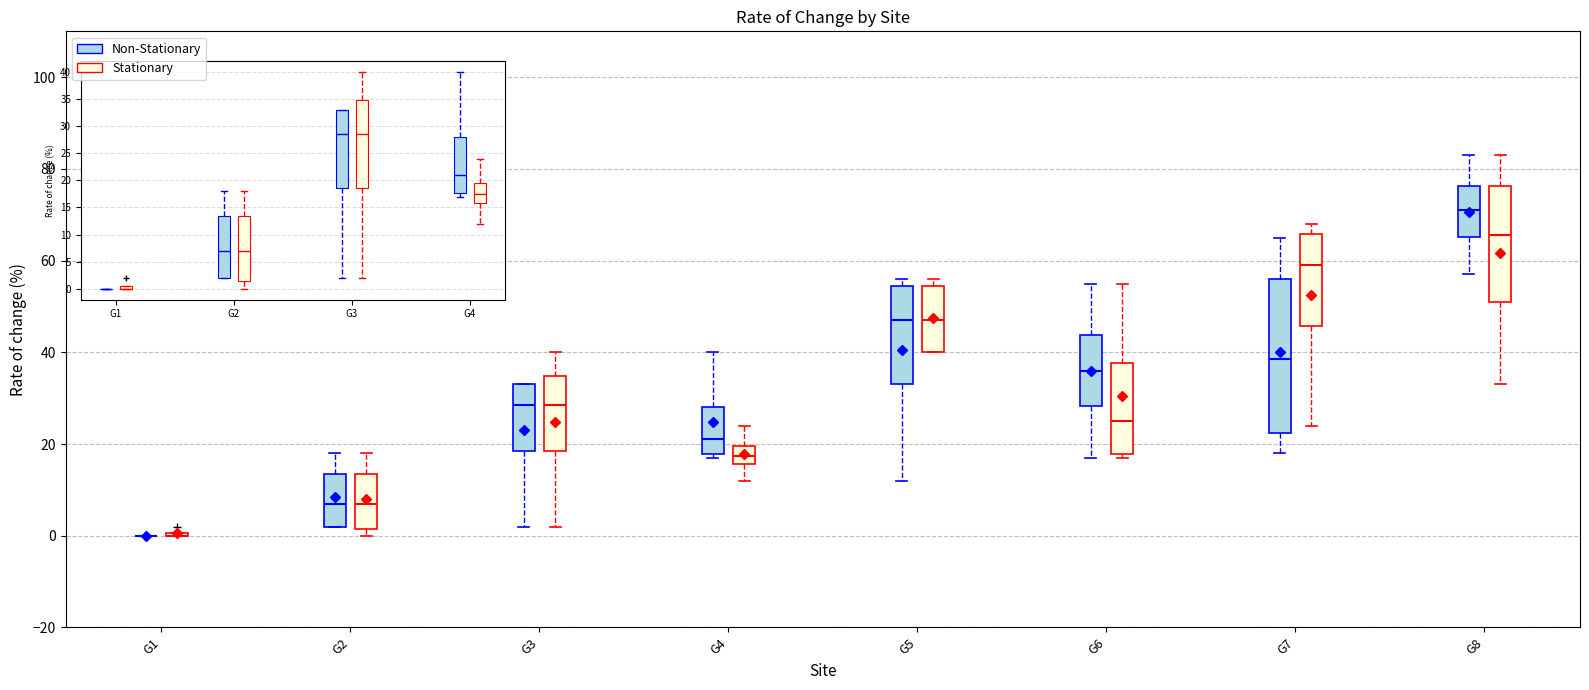

Where does the median line of the box for G6 (Non-Stationary) sit on the y-axis? The values are not printed on the chart, so give them approximately, as read against the axis.

36